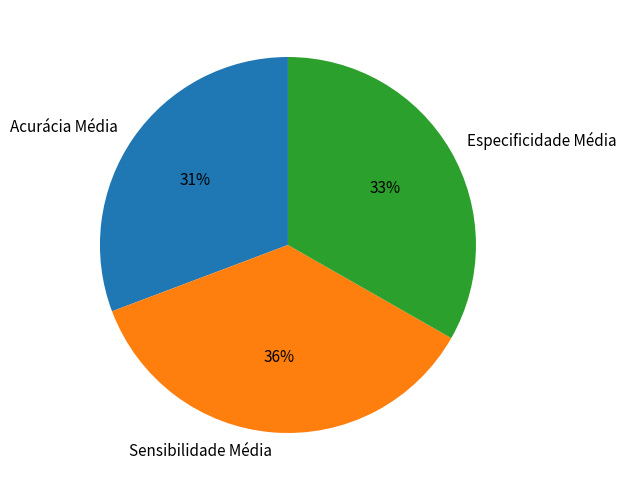

To the nearest percent, what portion does Sensibilidade Média represent?

36%